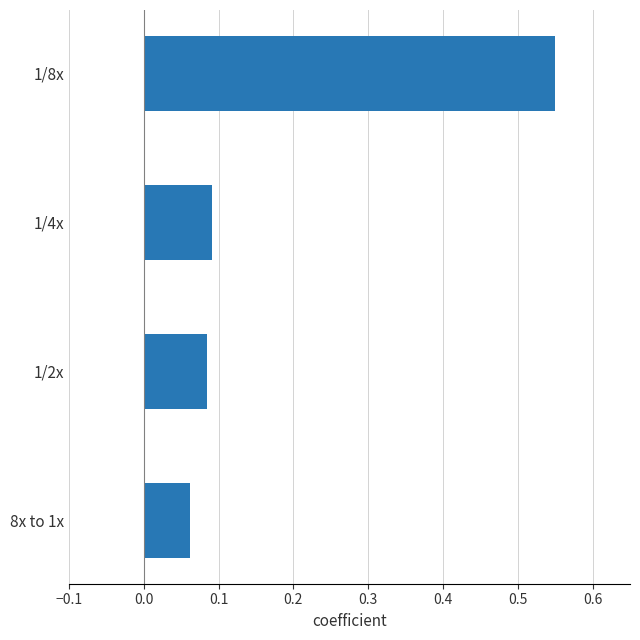

Is it true that the value at 8x to 1x is 0.0?

False